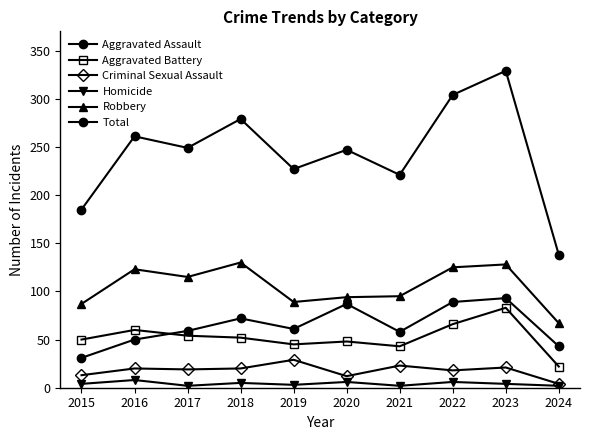

How many series are shown in this chart?

6